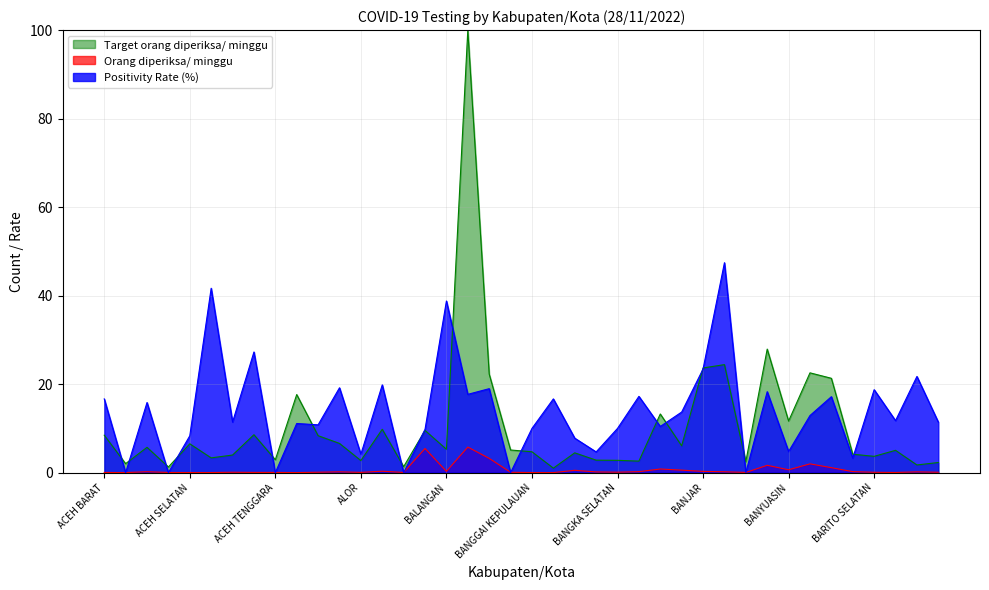

Which series has the largest total across all categories?

Positivity Rate (%)